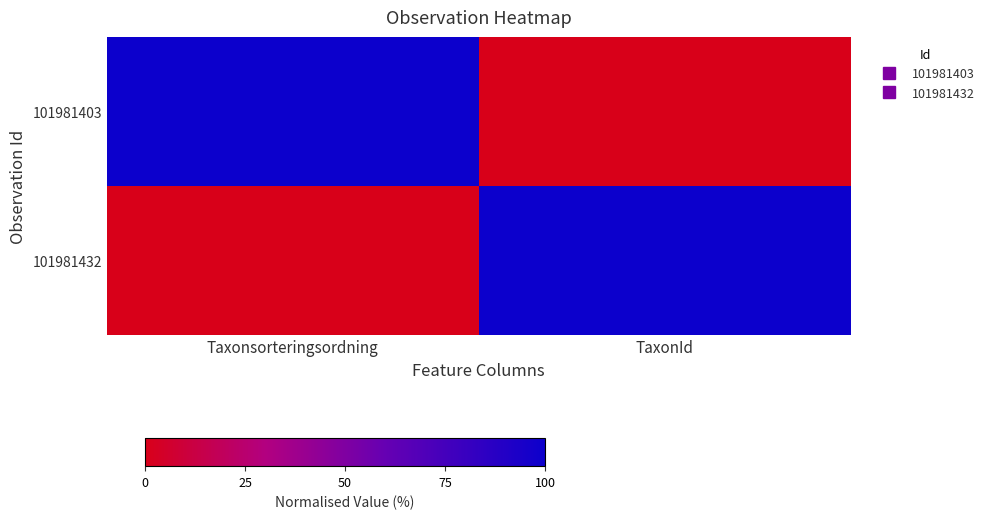

Which series has the largest total across all categories?

101981403